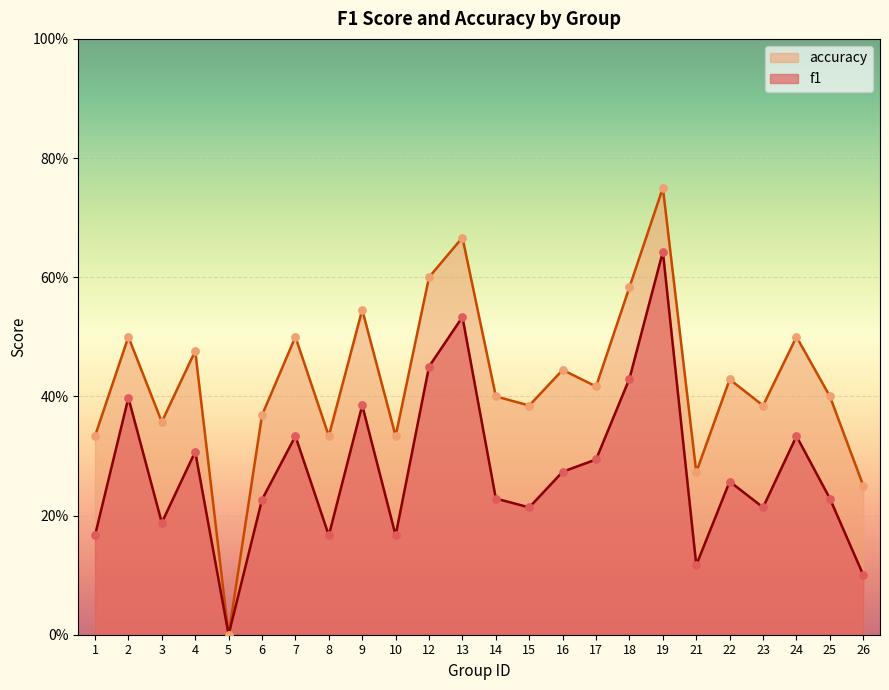

At how many categories does at least one series exceed 0?

23